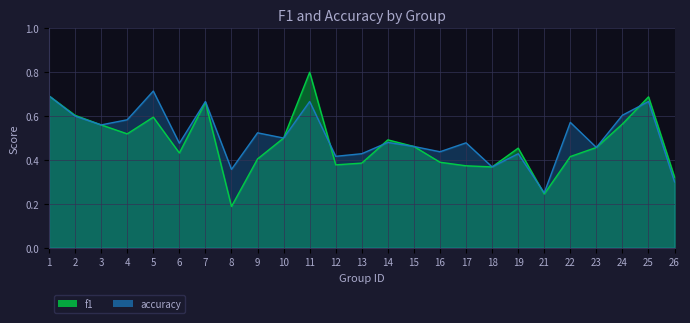

Between 19 and 10, which is larger?

10